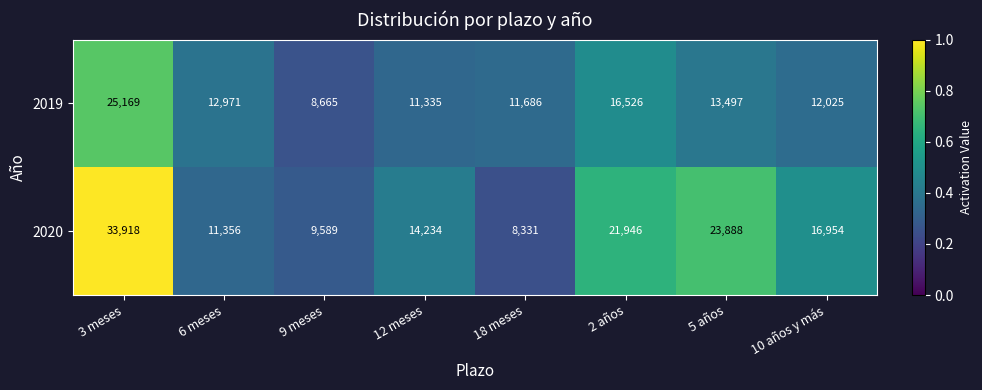

Rank the series by their maximum value, from highest to lowest.

2020, 2019